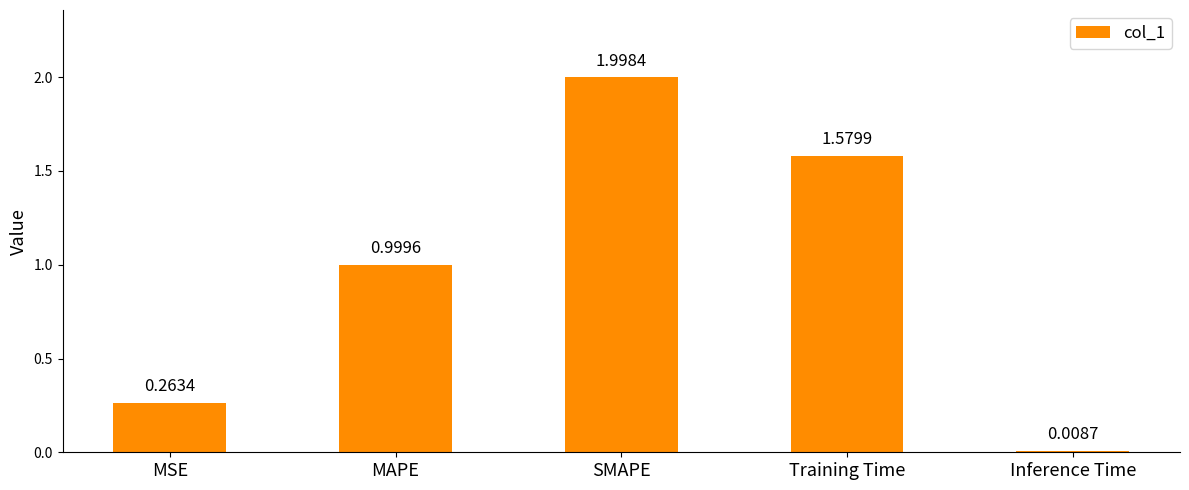

What is the change in value from MAPE to Training Time?

+0.6